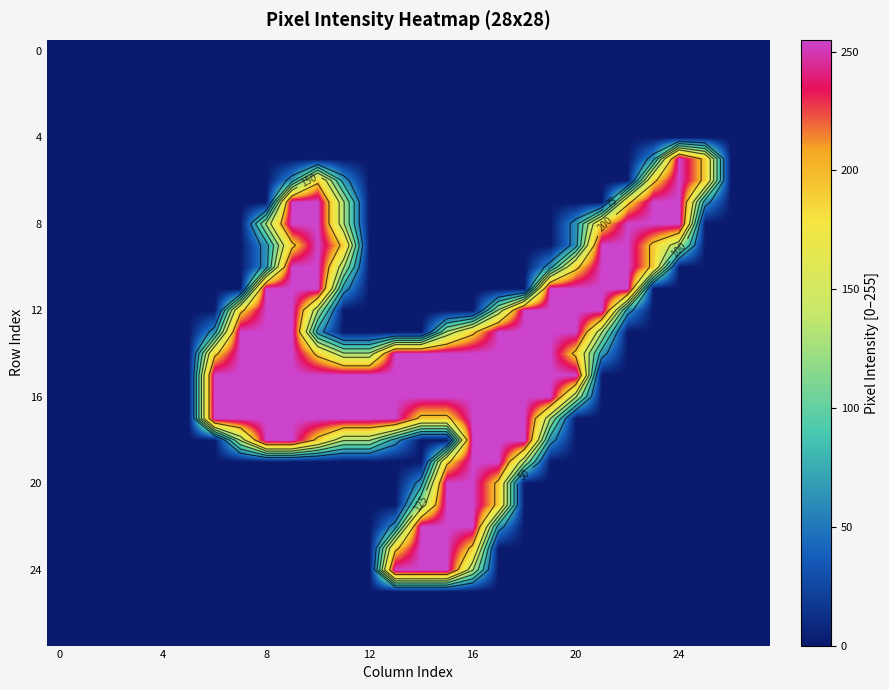

What is the spread (max minus min) of values at 7?

255